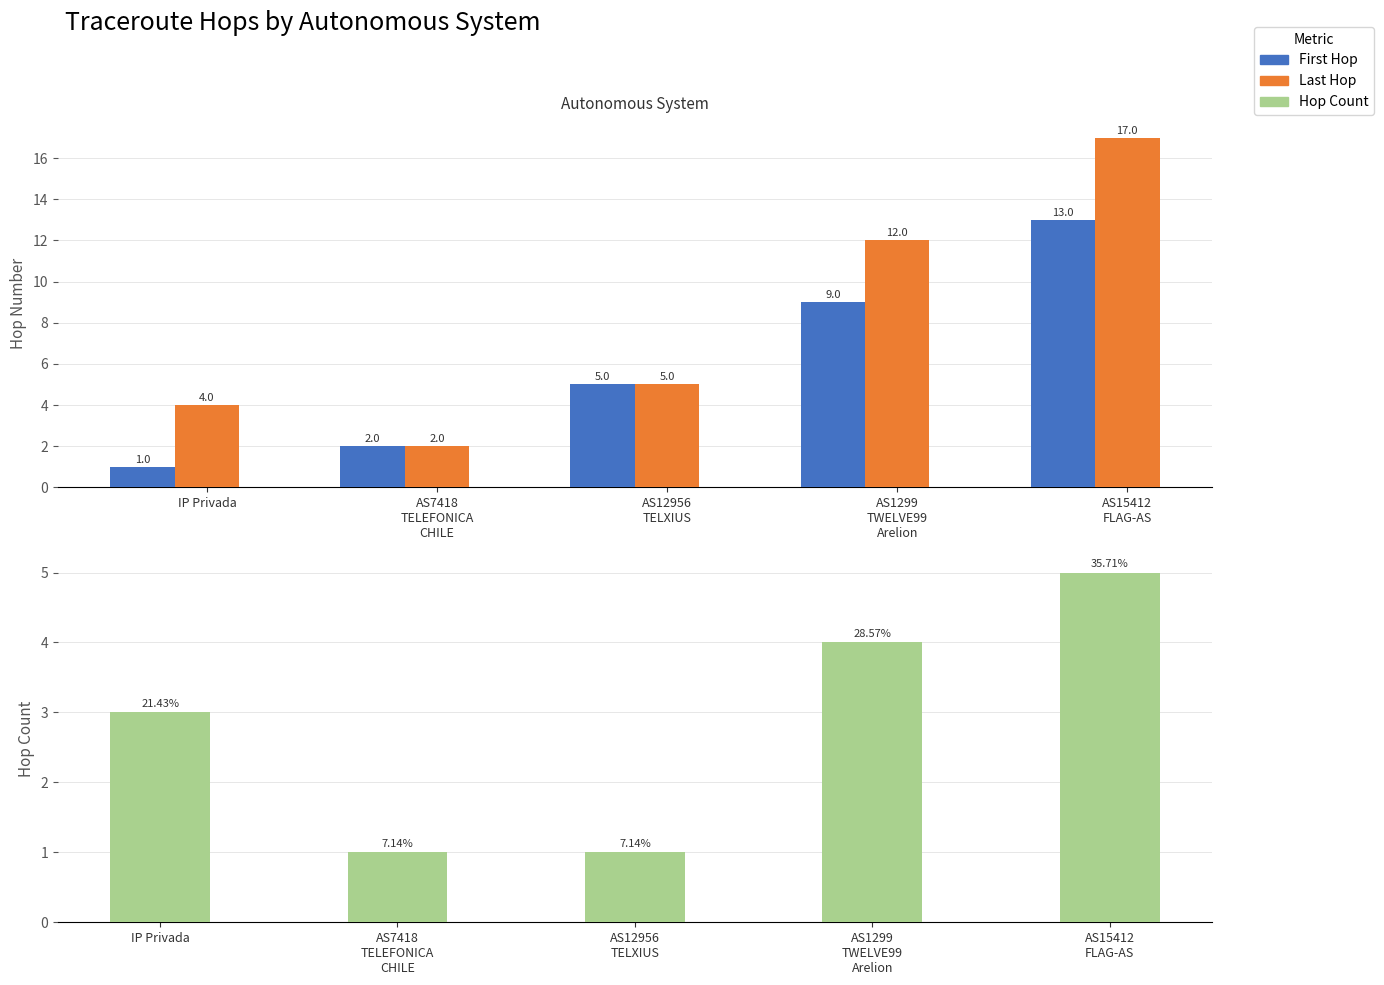

What is the label of the 2nd bar from the left?

AS7418
TELEFONICA
CHILE